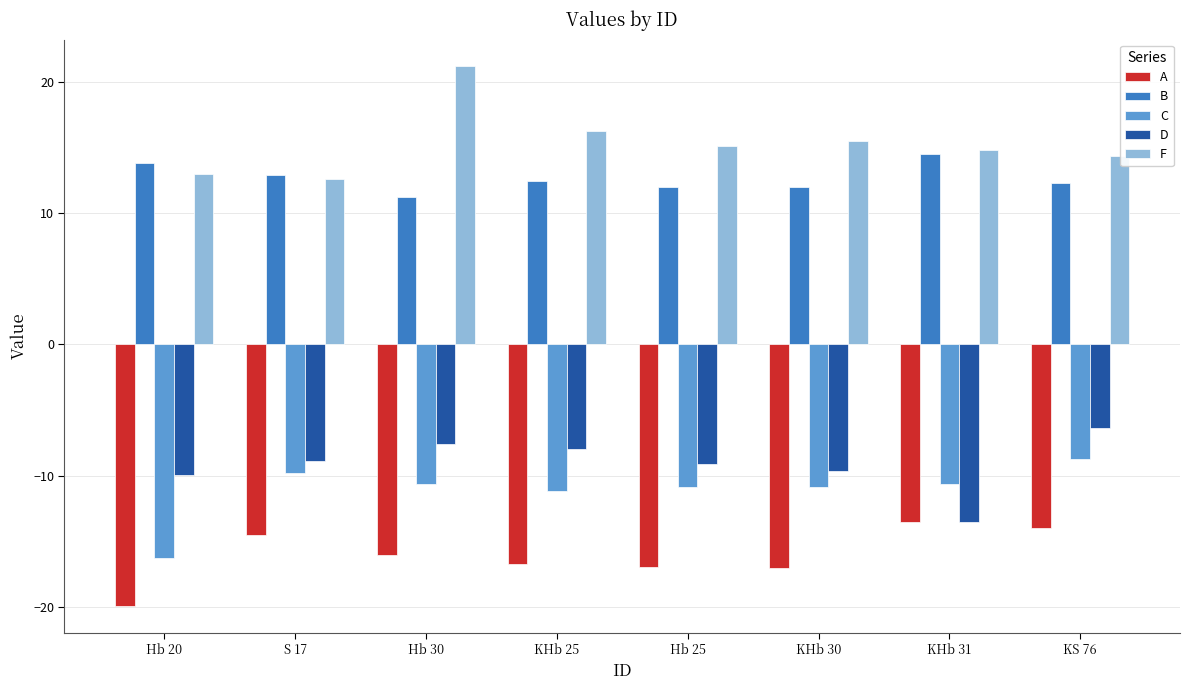

At Hb 30, list the series in order from smallest to largest.

A, C, D, B, F